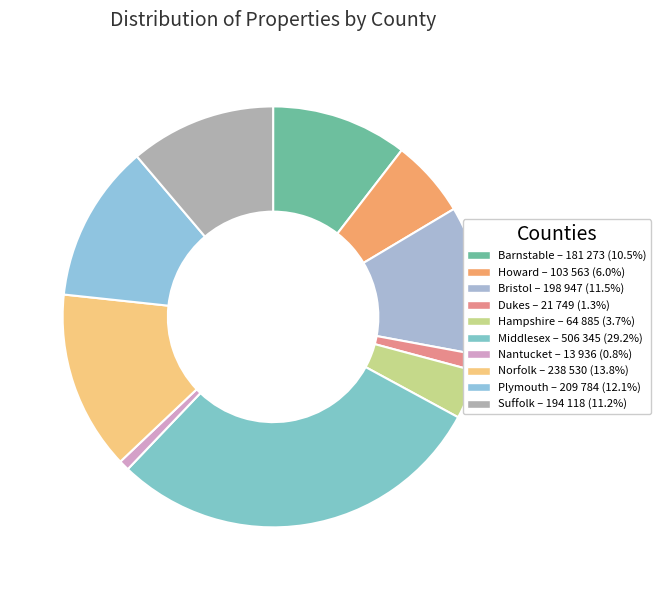

To the nearest percent, what is the difference between the Middlesex and Nantucket slice percentages?

28%